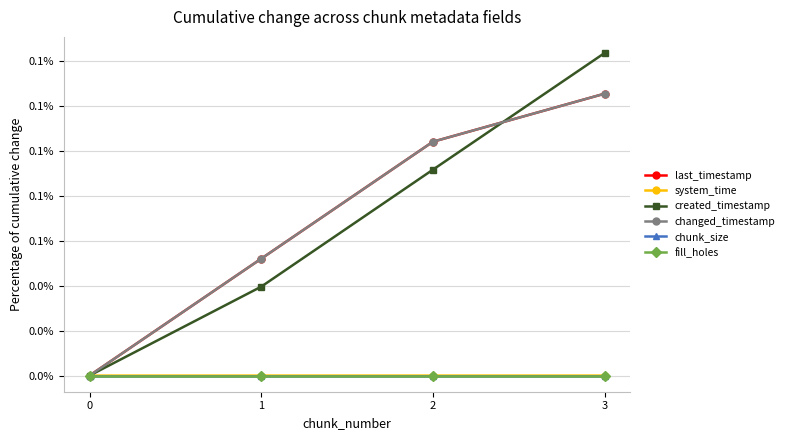

What is the difference between the maximum and second lowest values in the changed_timestamp series?

0.1